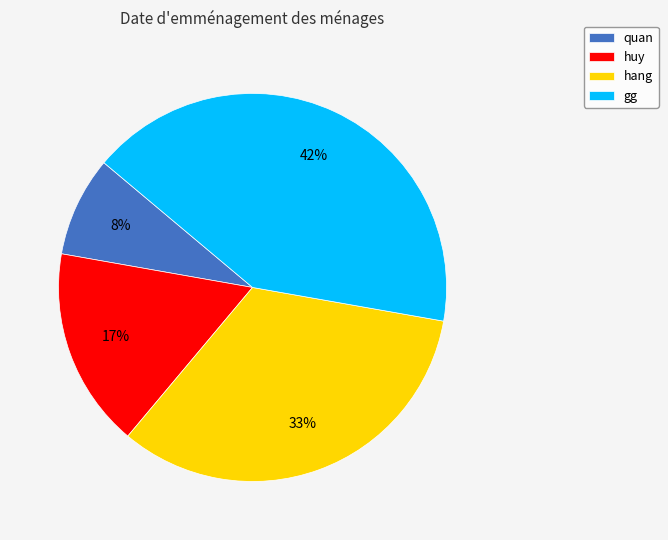

Count the number of slices in the pie.

4